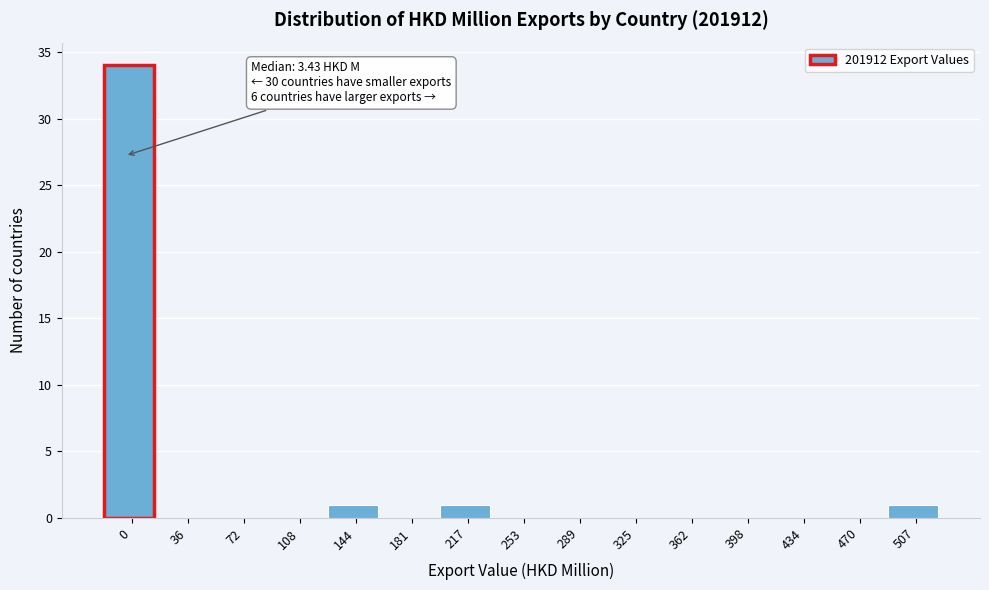

Reading left to right, list all the values displayed in this chart.

0=34	36=0	72=0	108=0	144=1	181=0	217=1	253=0	289=0	325=0	362=0	398=0	434=0	470=0	507=1